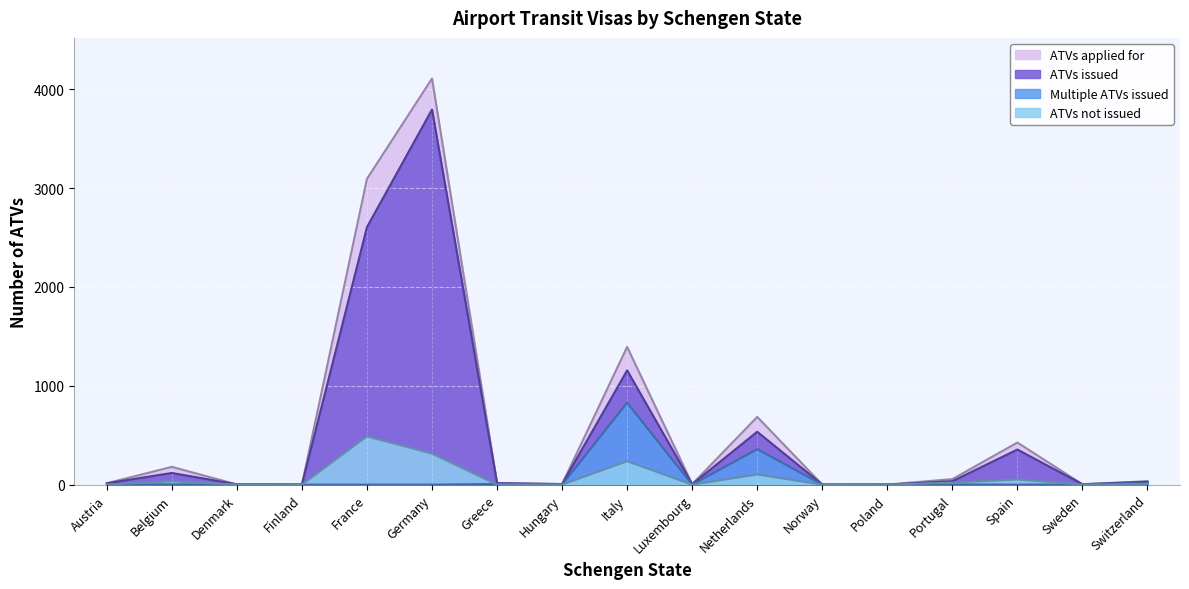

At which category does ATVs applied for reach its first local peak?

Belgium